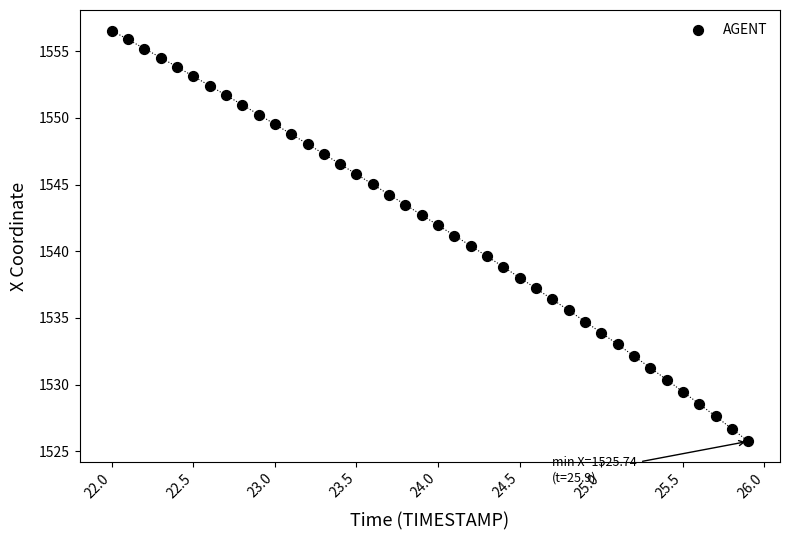

What is the range of Y values (max minus min)?

30.8